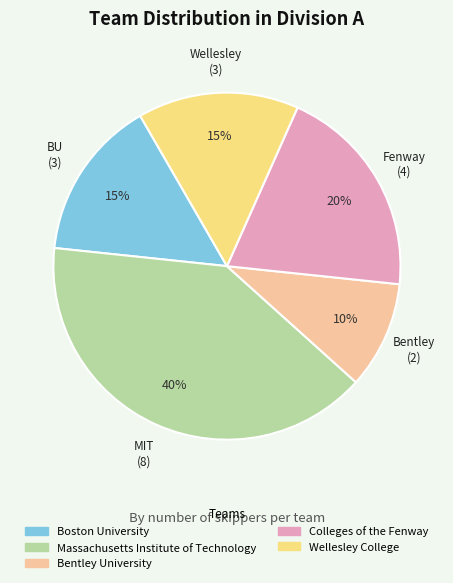

Is Colleges of the Fenway the majority of the pie?

No